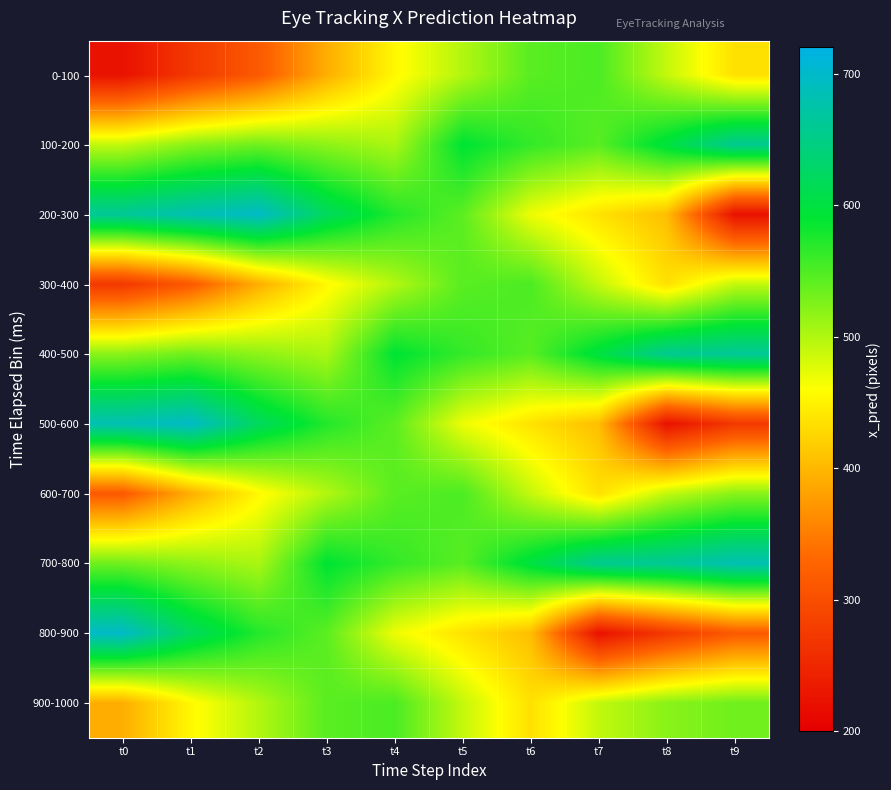

What is the minimum value shown in the chart?

222.6